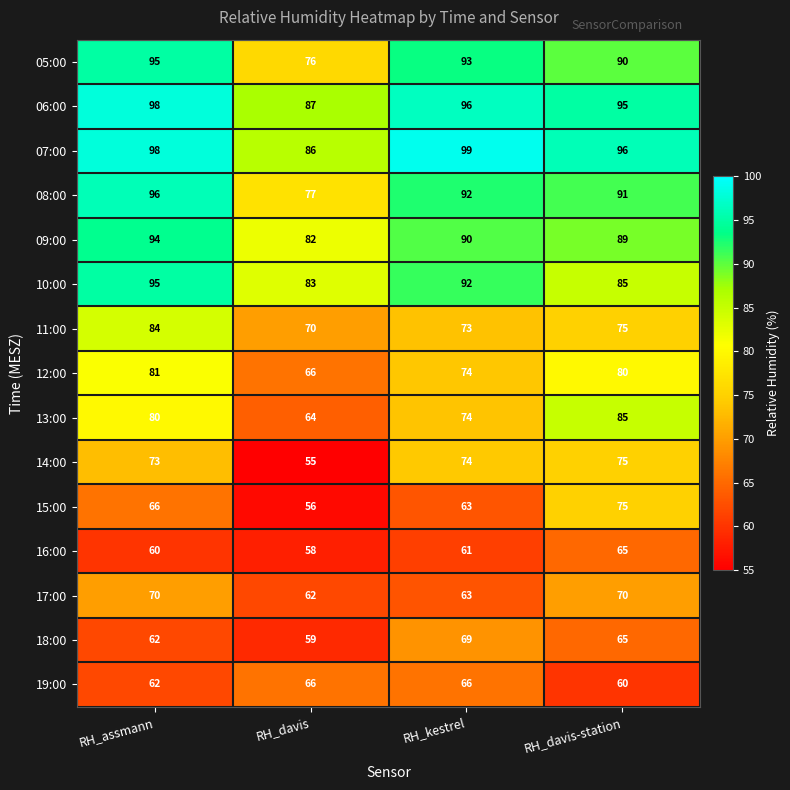

At how many categories does at least one series exceed 70?

4